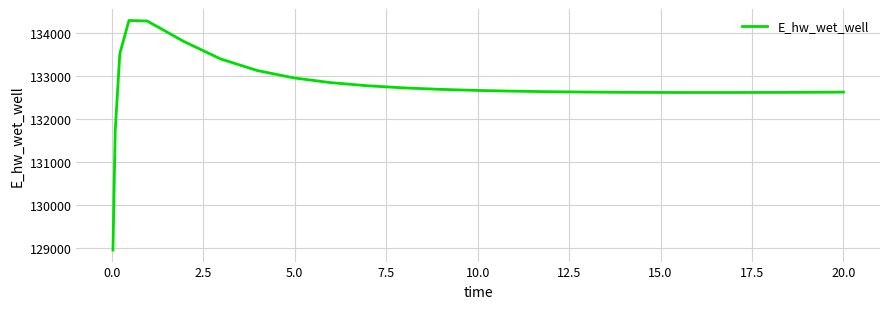

What is the greatest value displayed?

134283.1